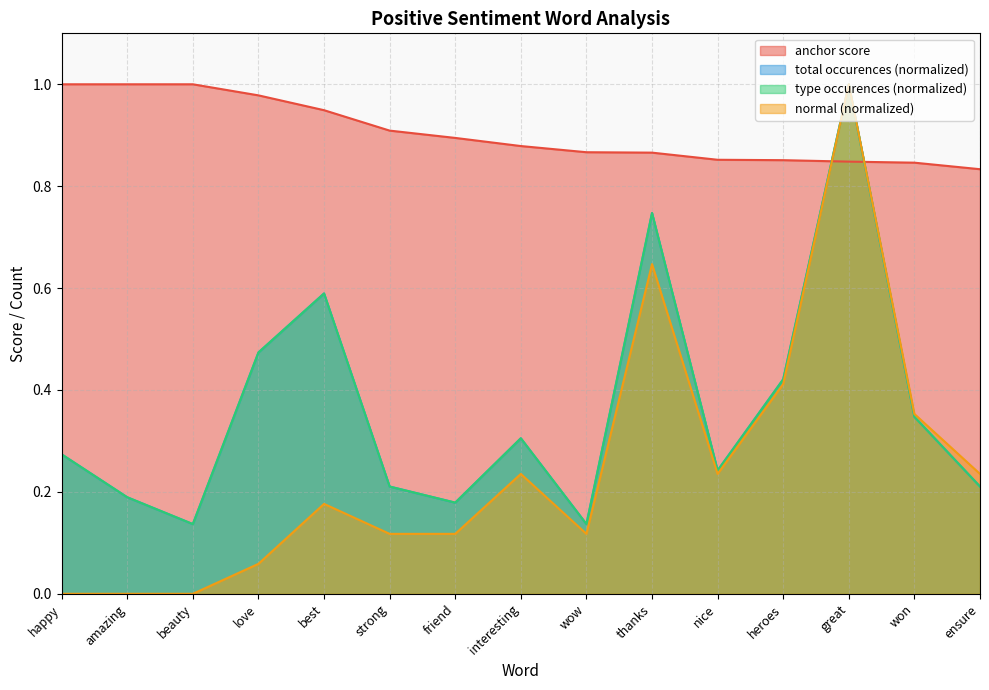

Between beauty and wow, which series saw the biggest shift?

anchor score